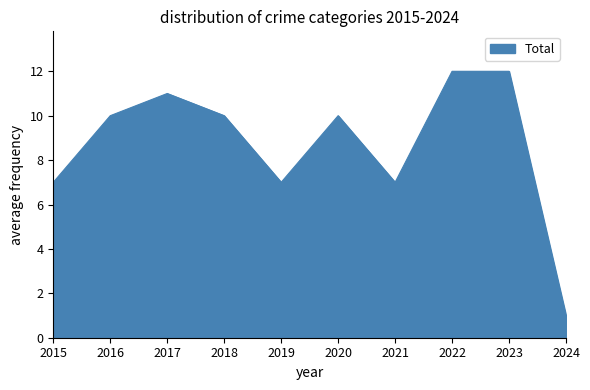

Is it true that the value at 2022 is 19?

False